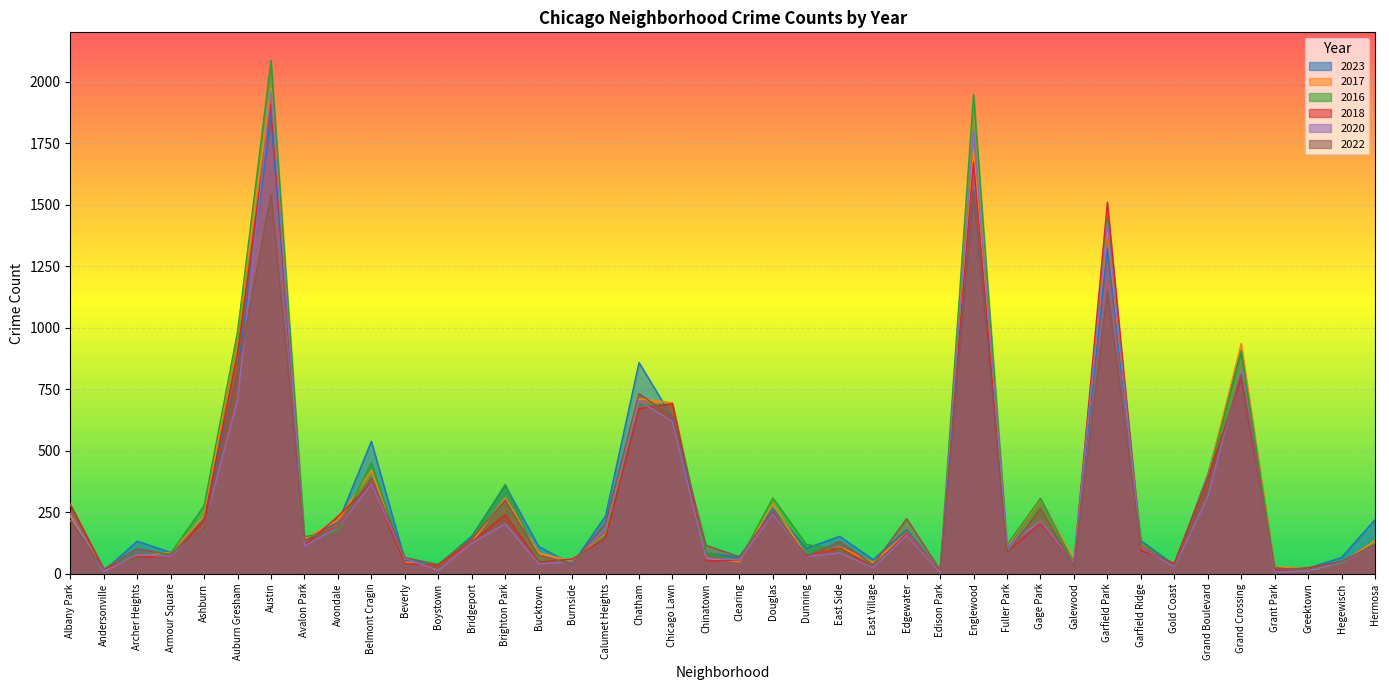

What is the highest value of the 2023 series?

1852